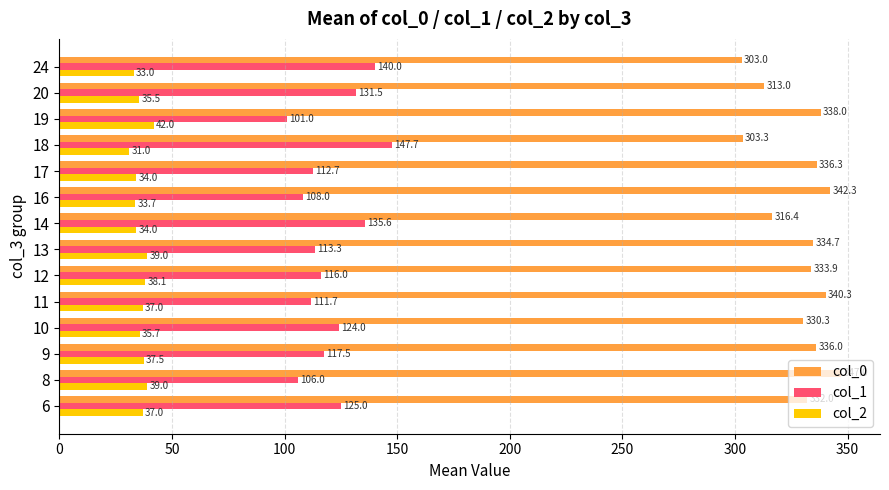

At how many categories does at least one series exceed 252?

14